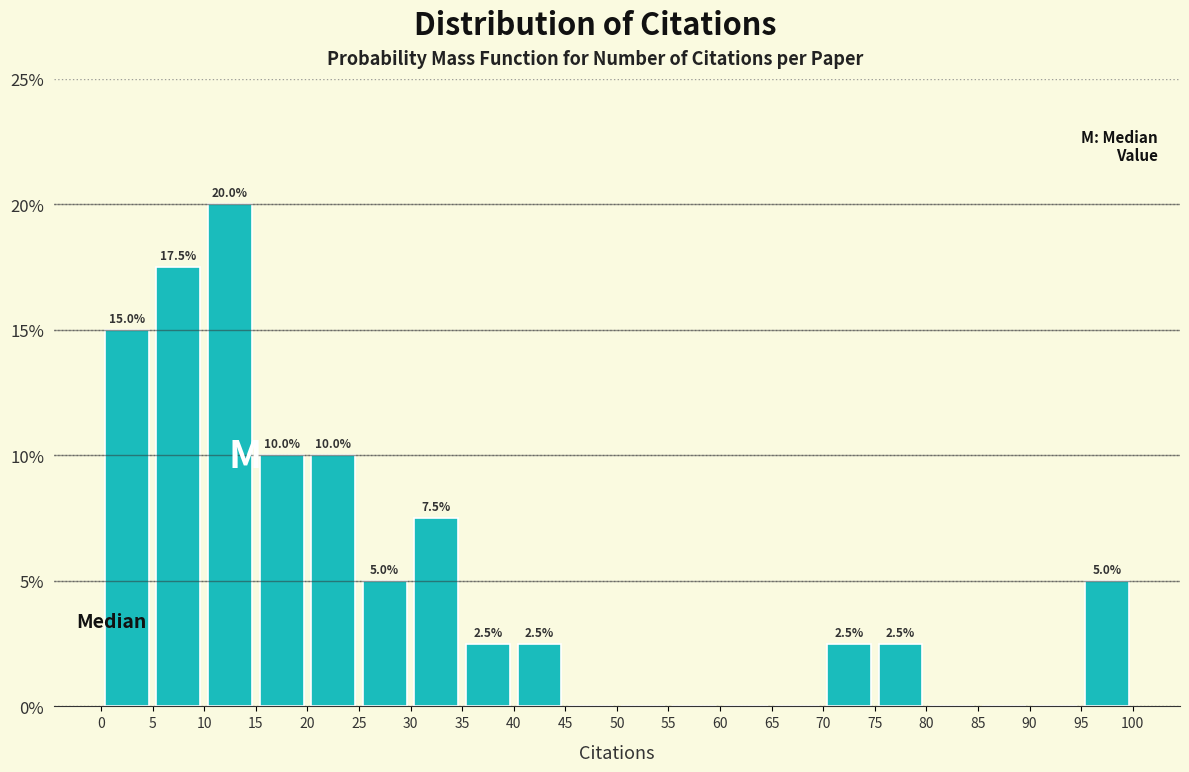

Which range on the x-axis has the tallest bar?

10 to 15